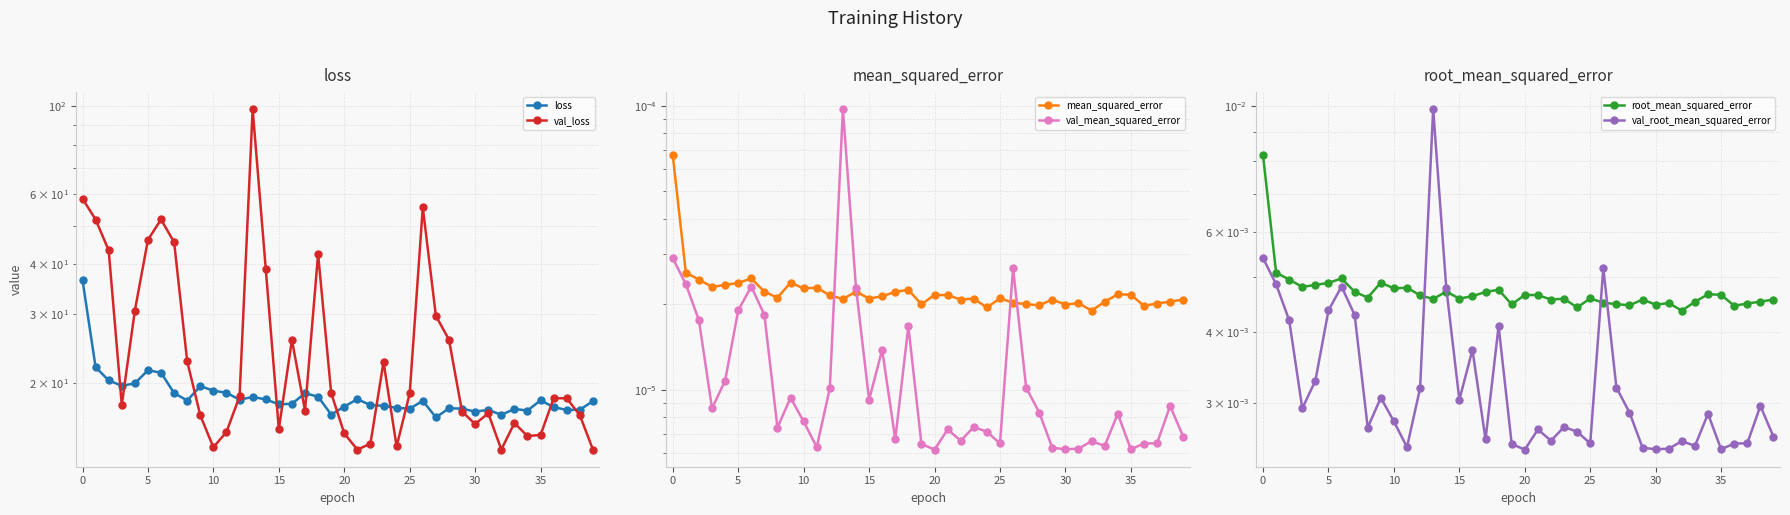

Is the value of root_mean_squared_error at 34 greater than the value of val_mean_squared_error at 11?

Yes